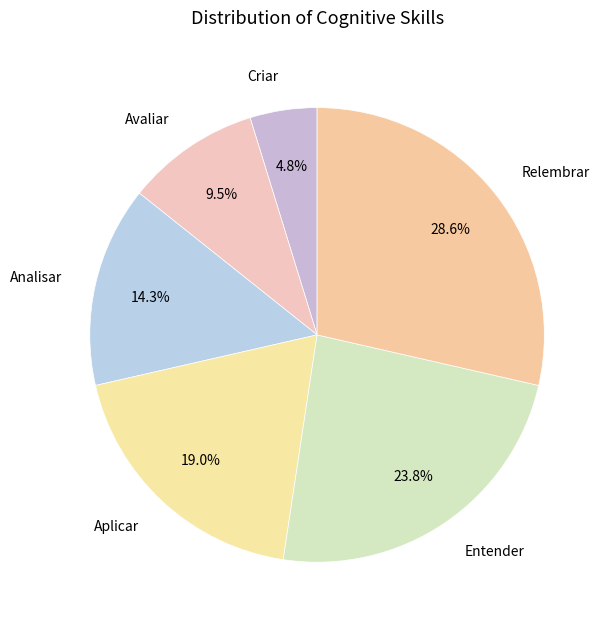

To the nearest percent, what is the average slice percentage?

17%